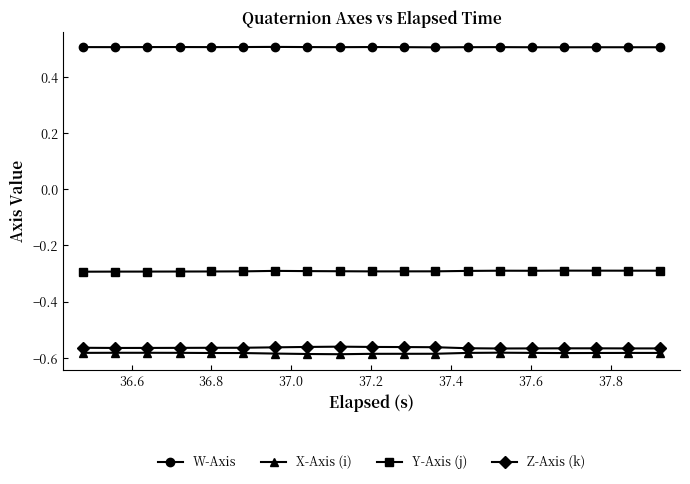

What is the sum of all Z-Axis (k) values?

-10.7